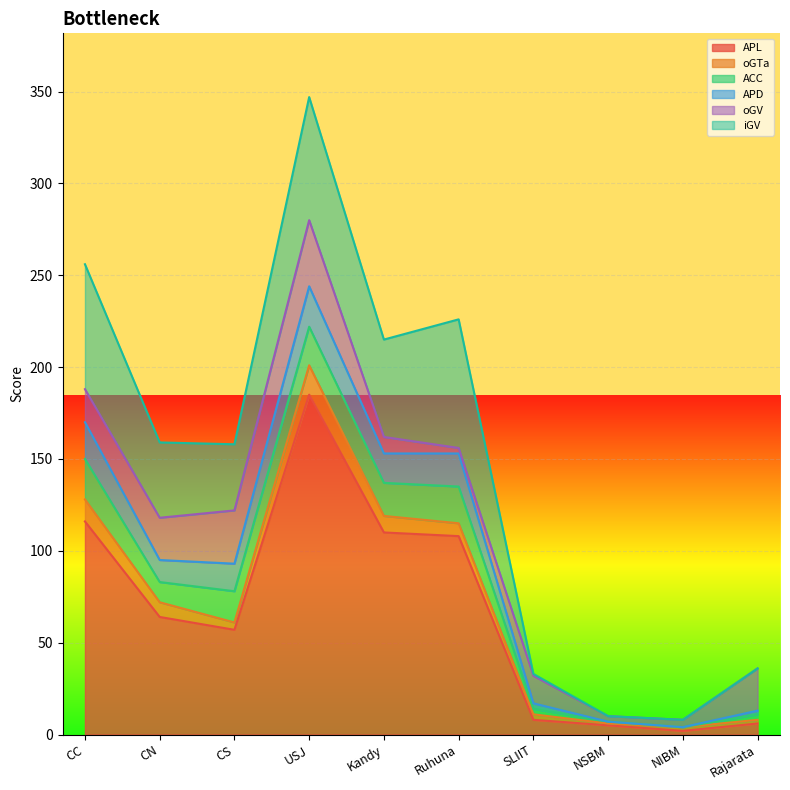

What is the difference between the ACC values at Kandy and Ruhuna?

2